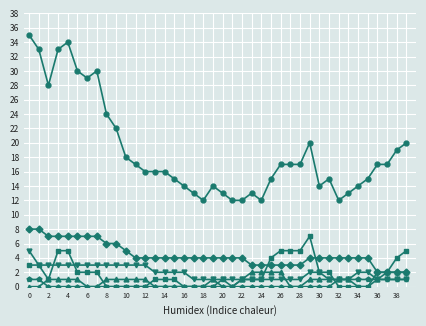

How many distinct data groups are displayed?

6